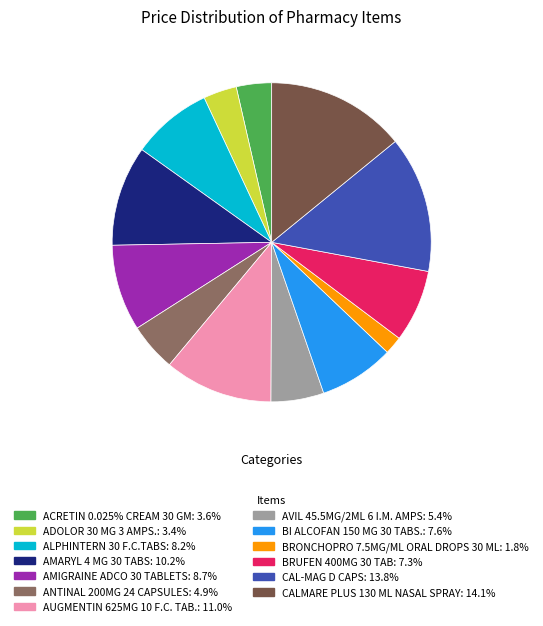

Between BRONCHOPRO 7.5MG/ML ORAL DROPS 30 ML and ANTINAL 200MG 24 CAPSULES, which is larger?

ANTINAL 200MG 24 CAPSULES